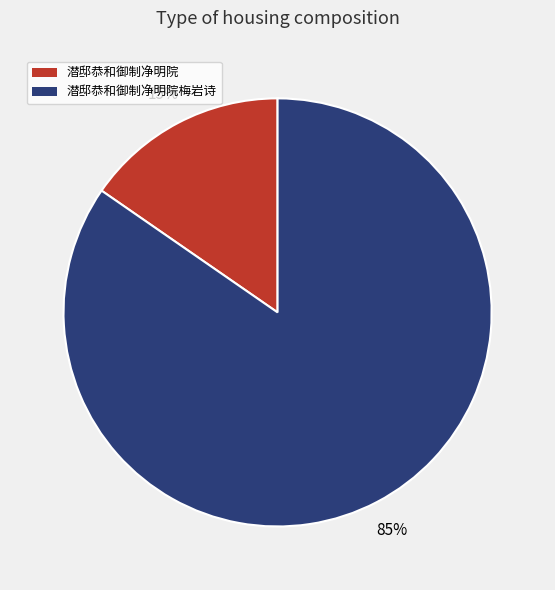

Does 潜邸恭和御制净明院 account for over 50% of the chart?

No